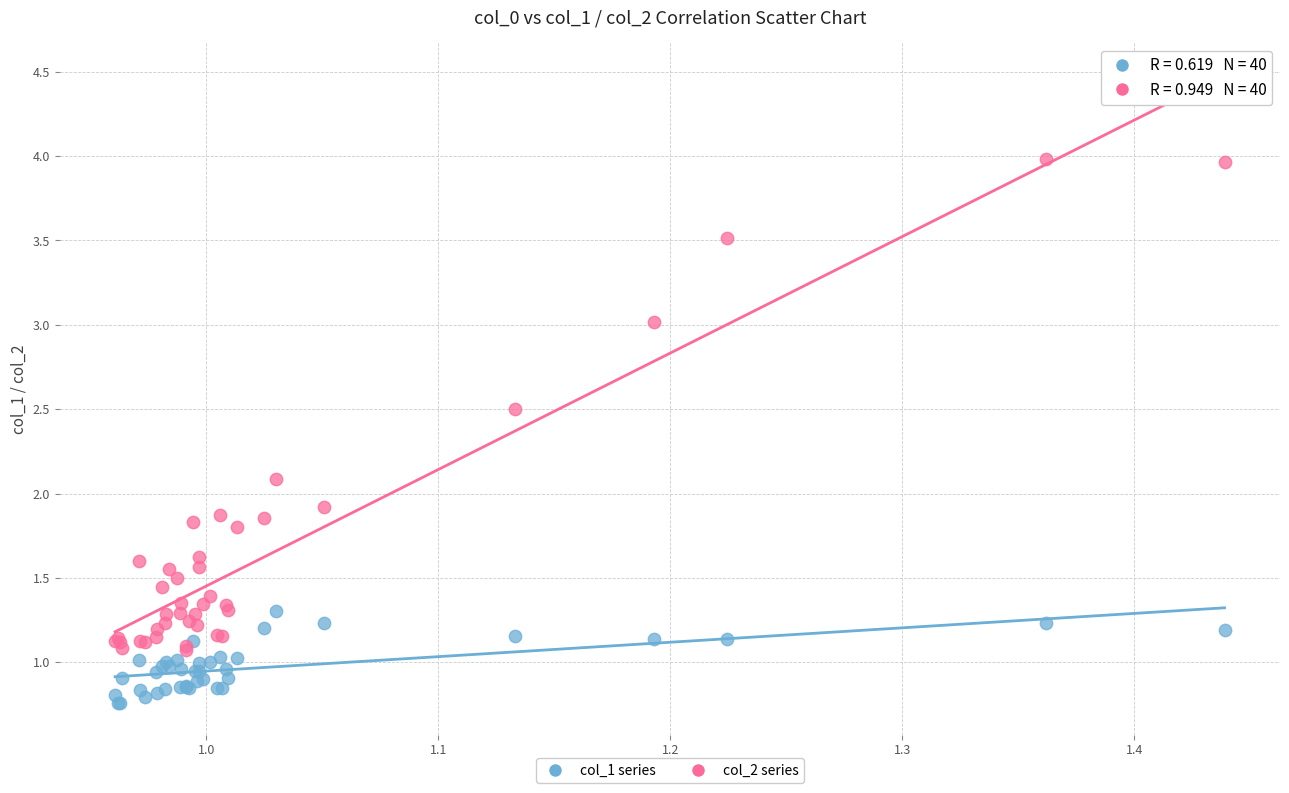

Which series reaches the minimum Y coordinate?

col_1 series